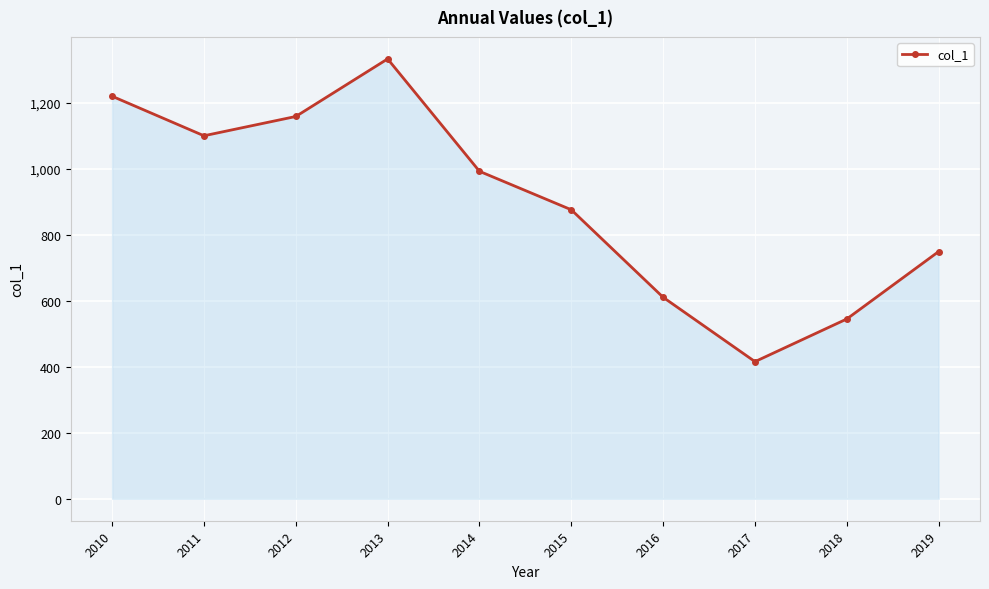

Is it true that the value at 2014 is 538.1?

False